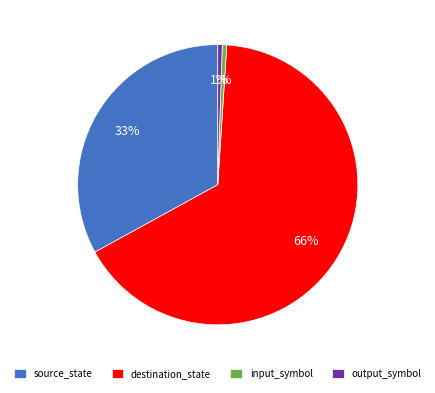

To the nearest percent, what is the difference between the source_state and destination_state slice percentages?

33%